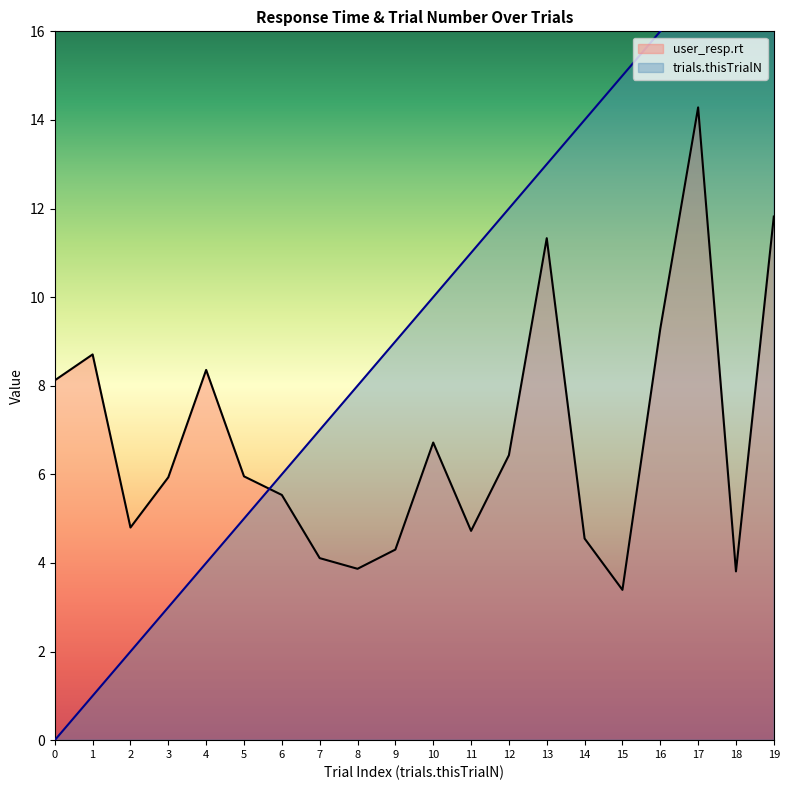

At which label does user_resp.rt reach its minimum?

15